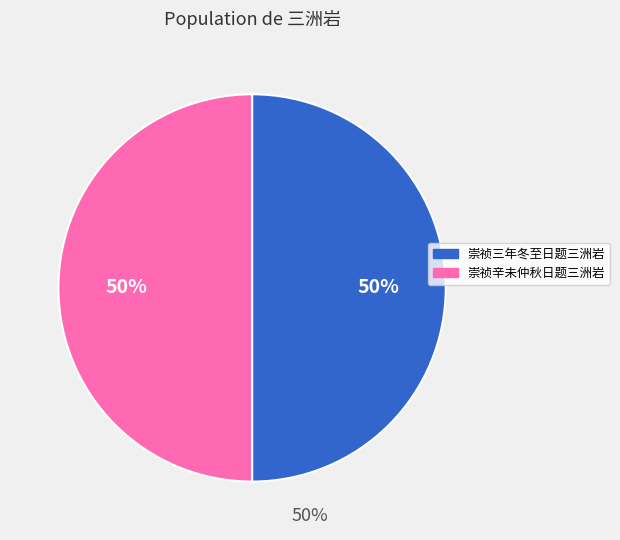

How many slices are in this pie chart?

2